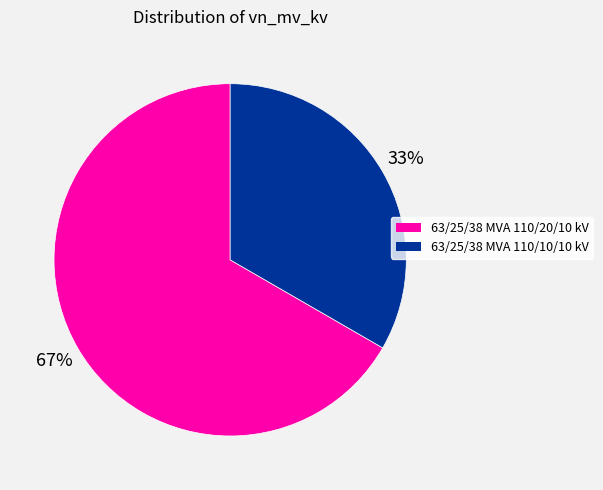

Which slice is the smallest?

63/25/38 MVA 110/10/10 kV